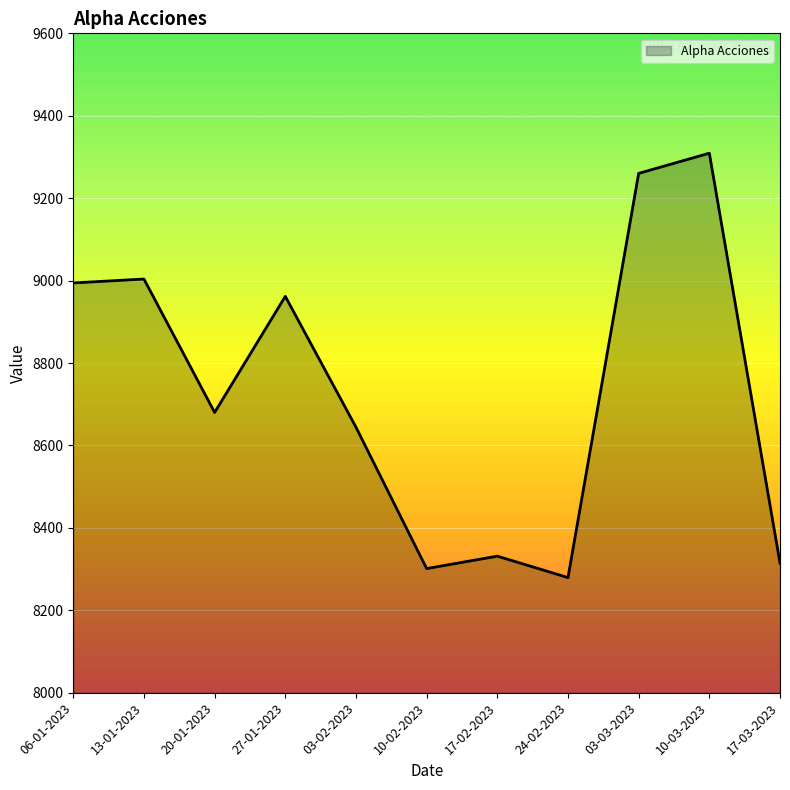

What is the label of the 11th point from the left?

17-03-2023